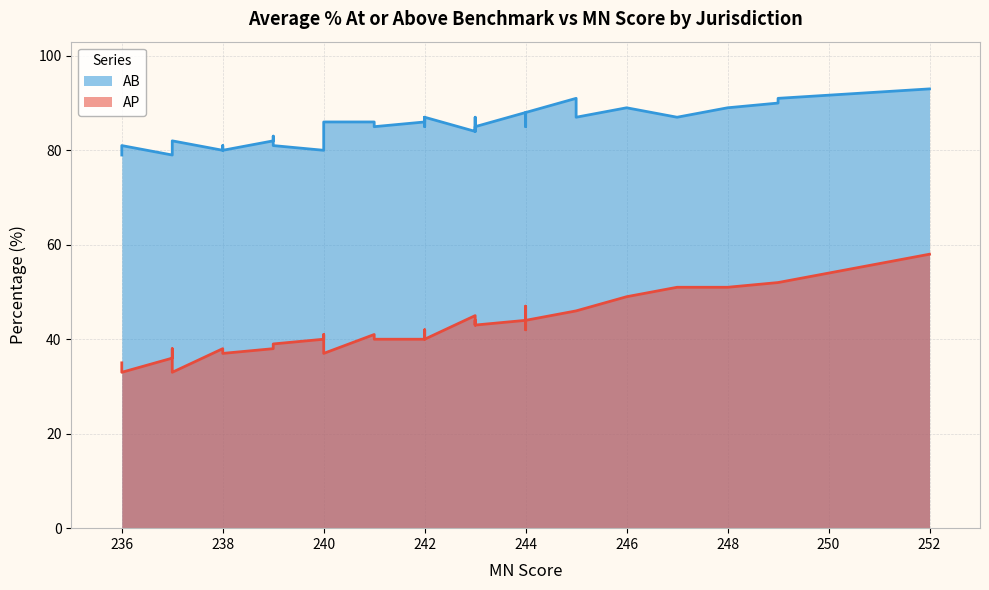

How many values in the AP series exceed 41?

19